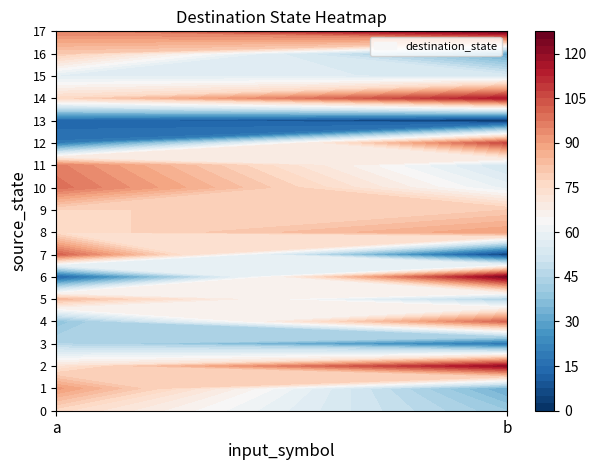

What is the sum of all 2 values?

191